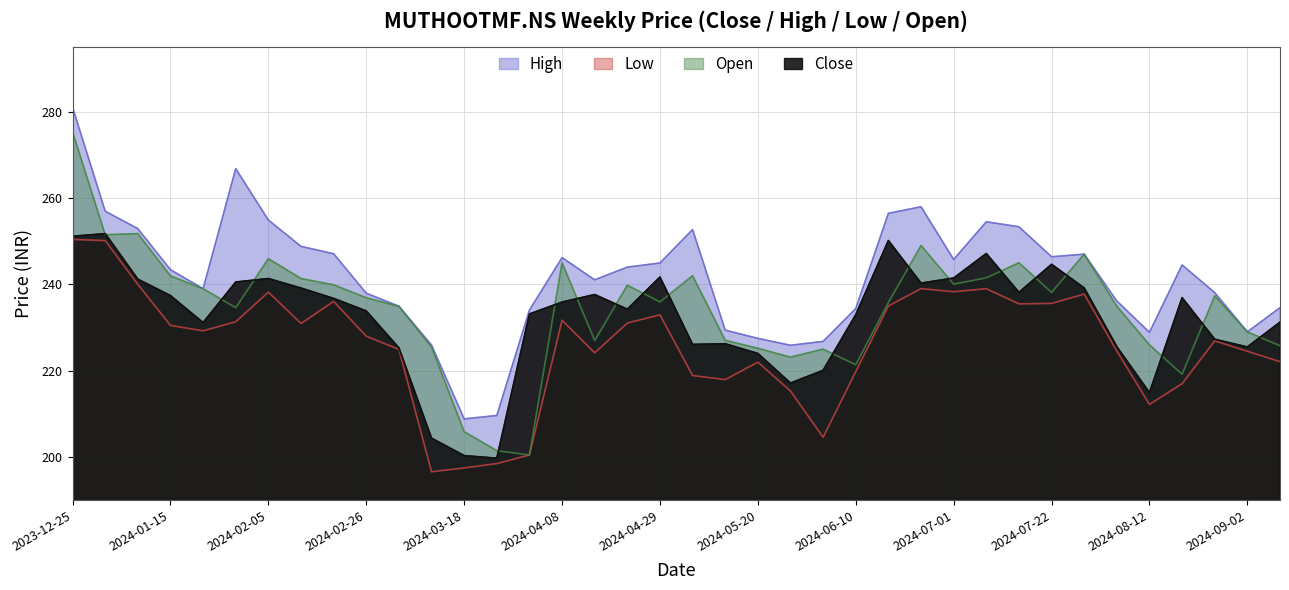

How many interior local valleys does the High series have?

8